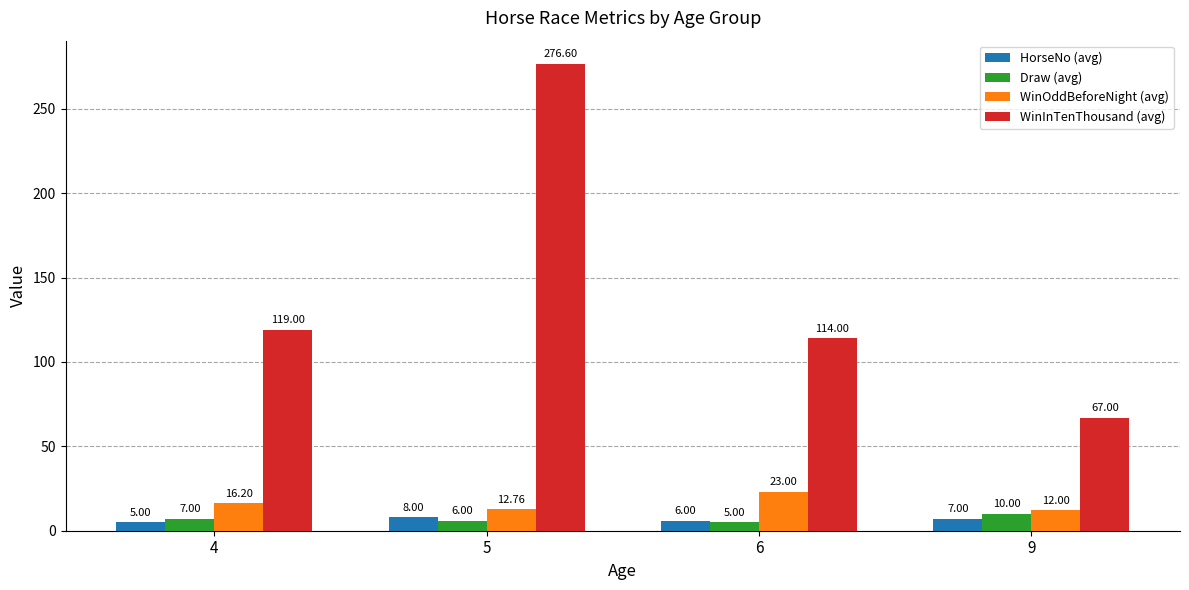

Which series has the largest total across all categories?

WinInTenThousand (avg)